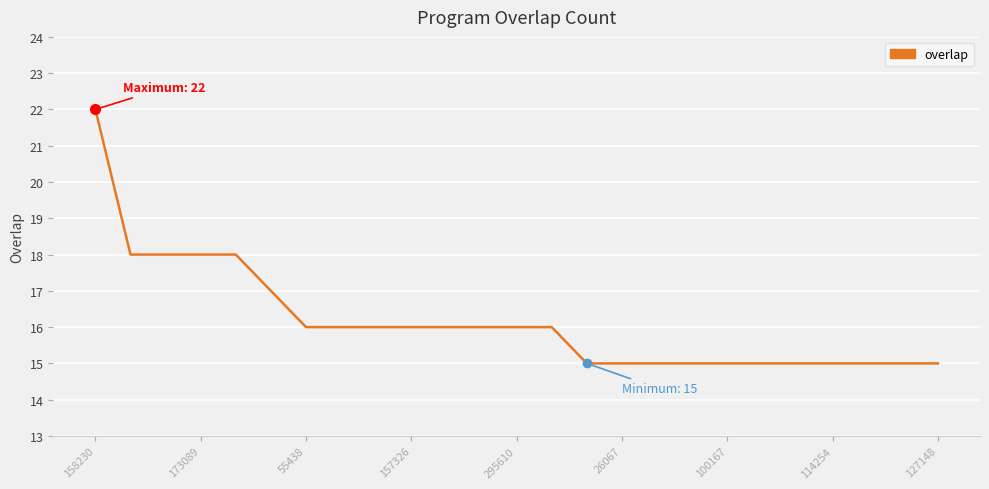

How many values are between 15 and 16?

19